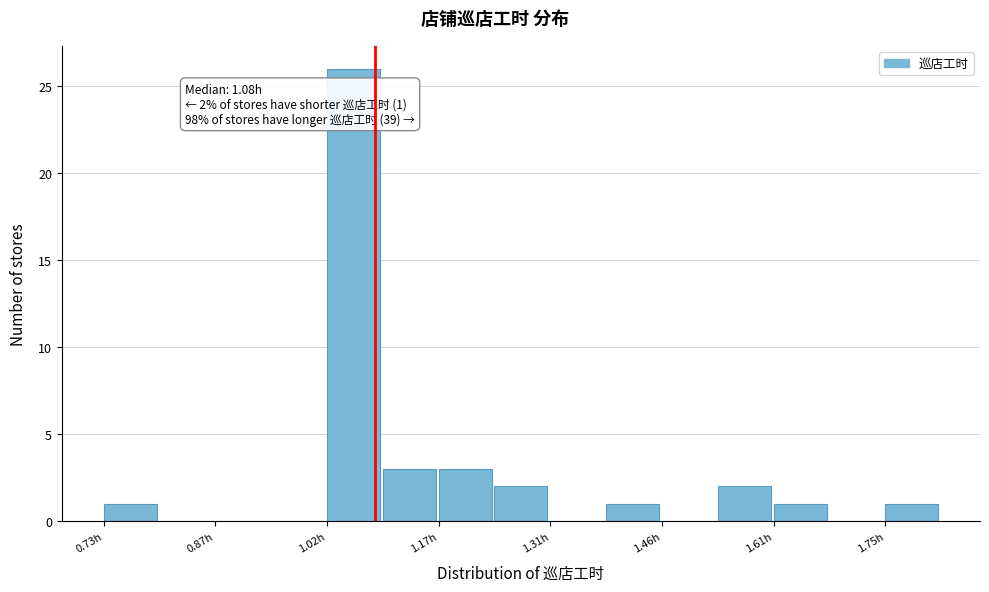

Read against the x-axis, roughly where is the centre of the tallest bar?

1.06